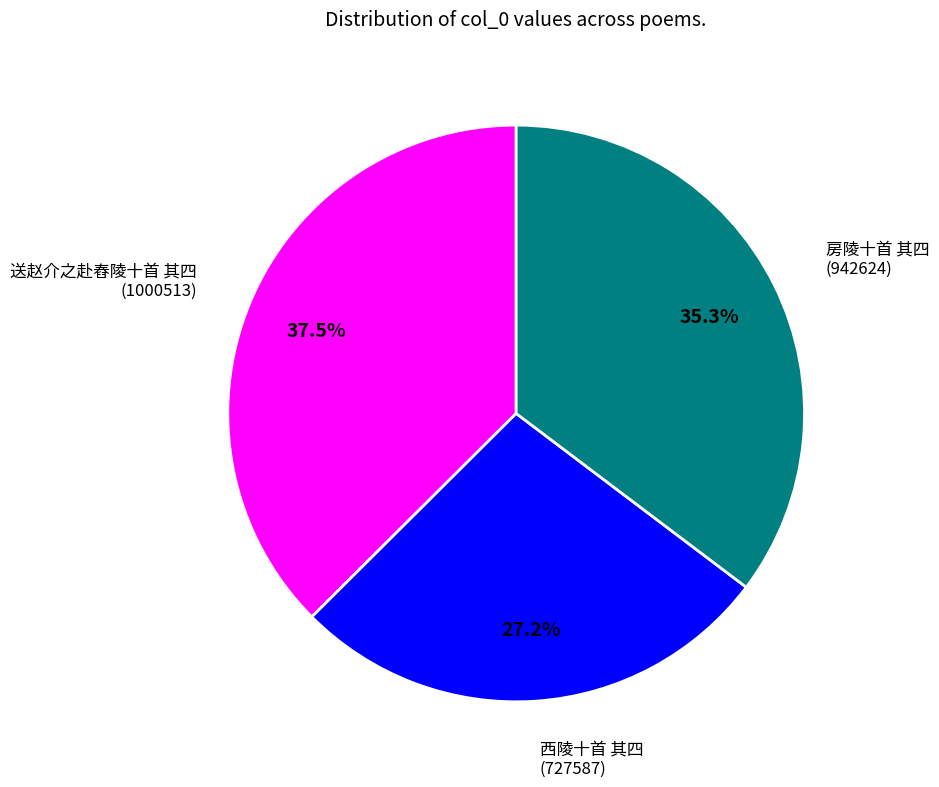

How many segments does this pie chart have?

3